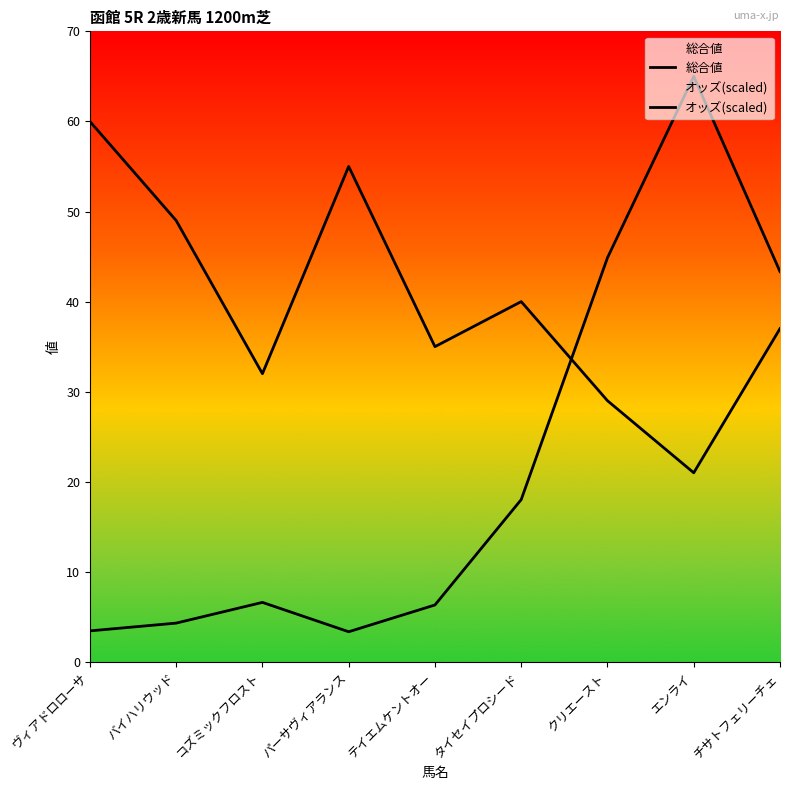

How many categories are shown in the chart?

9